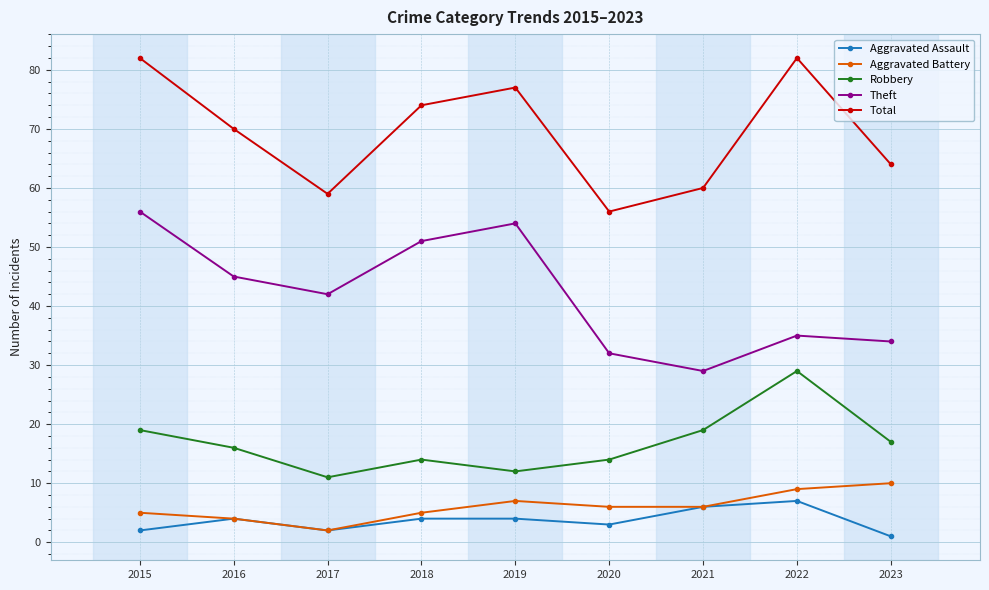

What is the average value of the Aggravated Assault series?

4